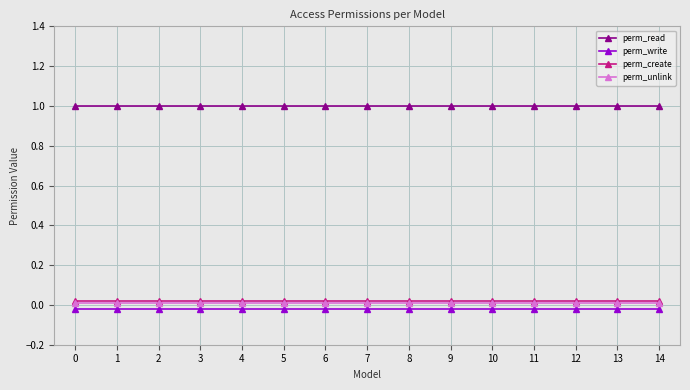

True or false: perm_unlink and perm_create cross at least once.

False